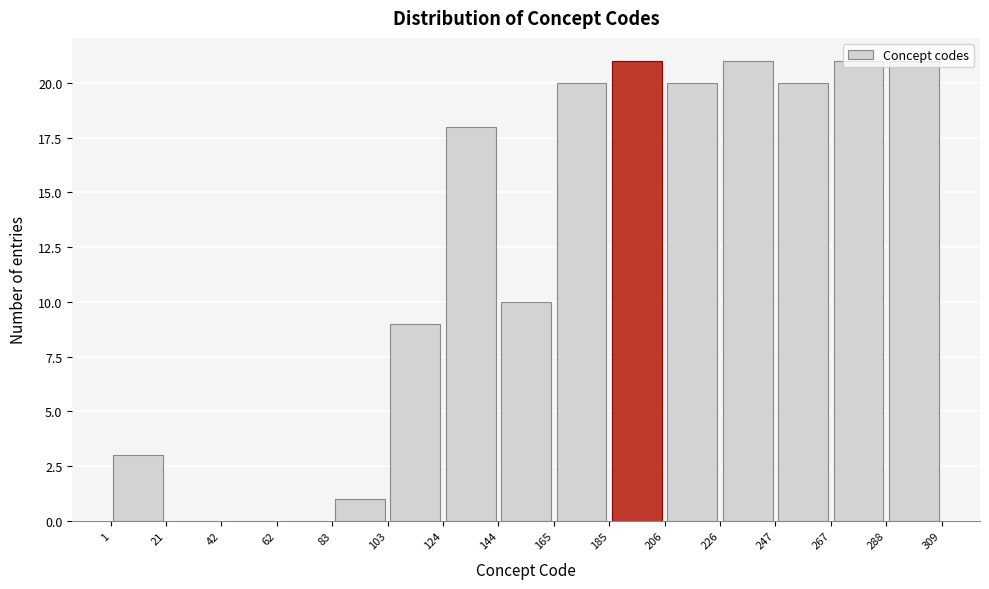

How tall is the bar that spans 144 to 165 on the x-axis? The values are not printed on the chart, so give them approximately, as read against the axis.

10